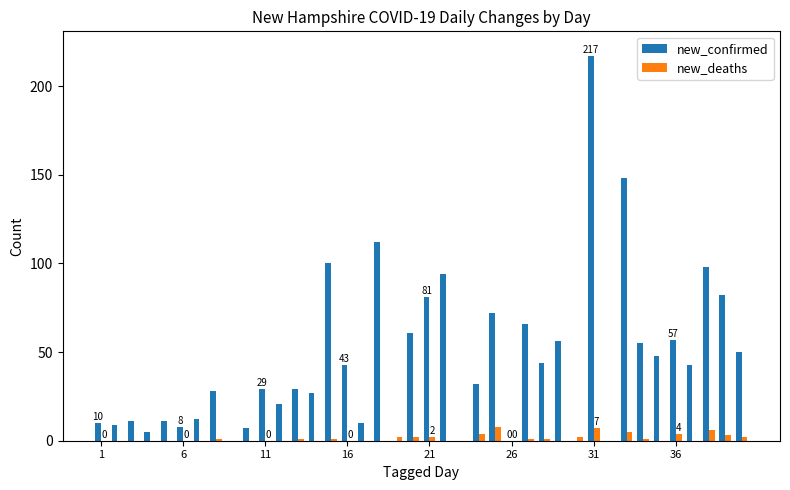

What is the average value of the new_deaths series?

1